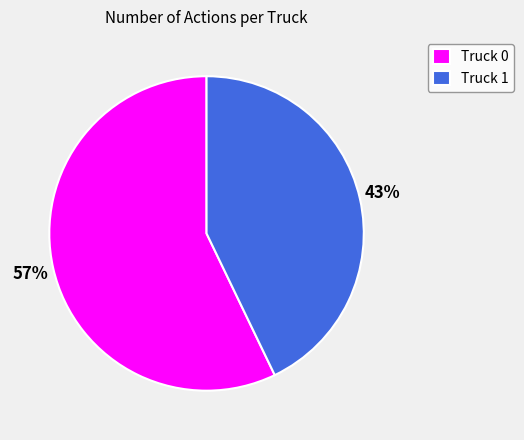

Rank the categories by value from highest to lowest.

Truck 0, Truck 1